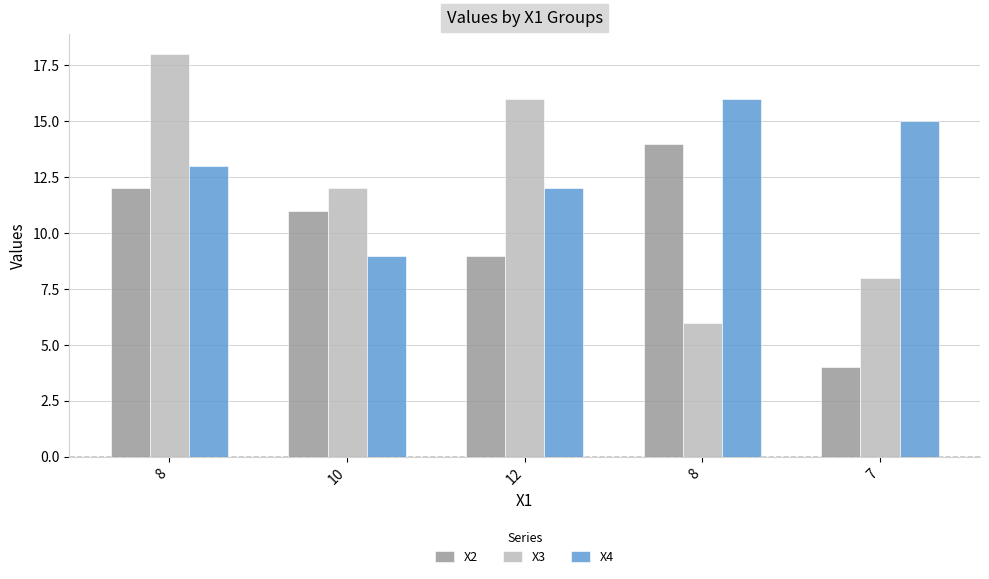

Where is X3 nearest to the value 12?

10